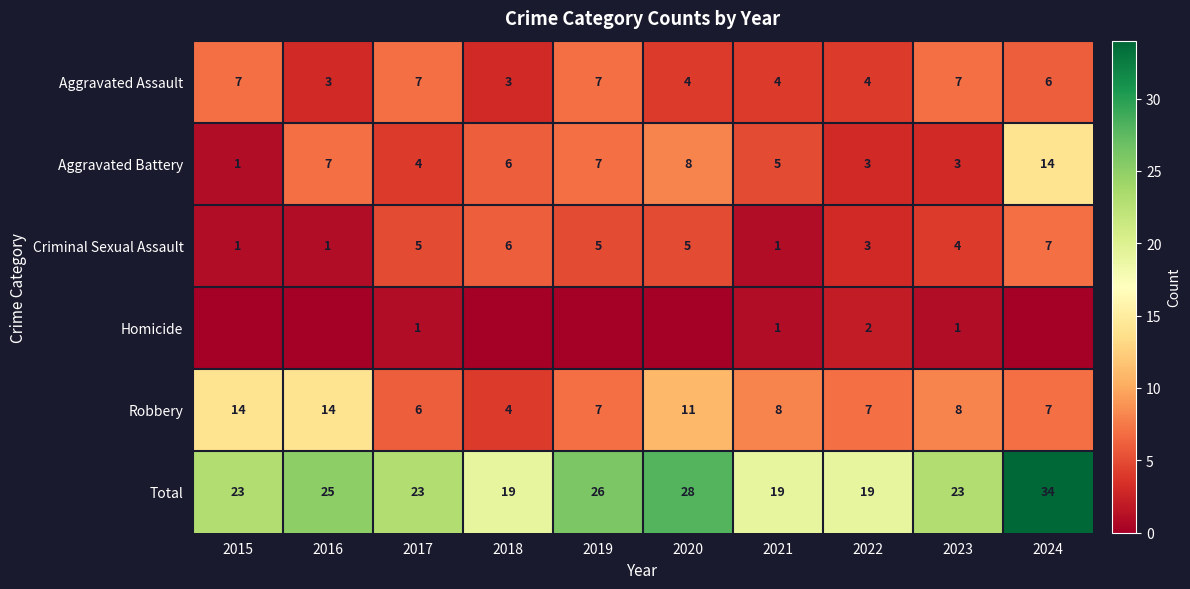

The value of Robbery at 2023 is 8. True or false?

True